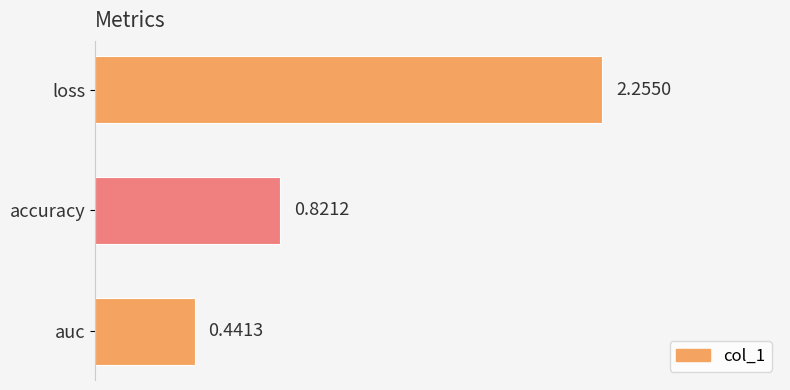

Rank the categories by value from highest to lowest.

loss, accuracy, auc